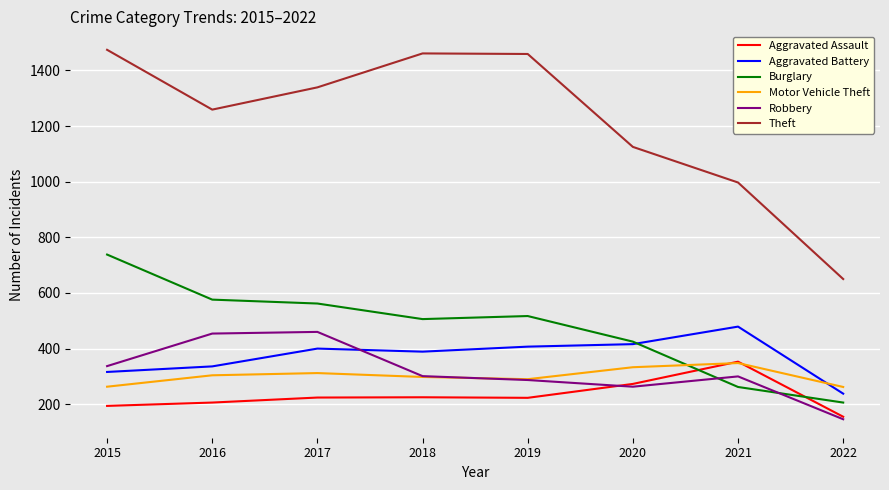

At which category does Theft reach its first local valley?

2016